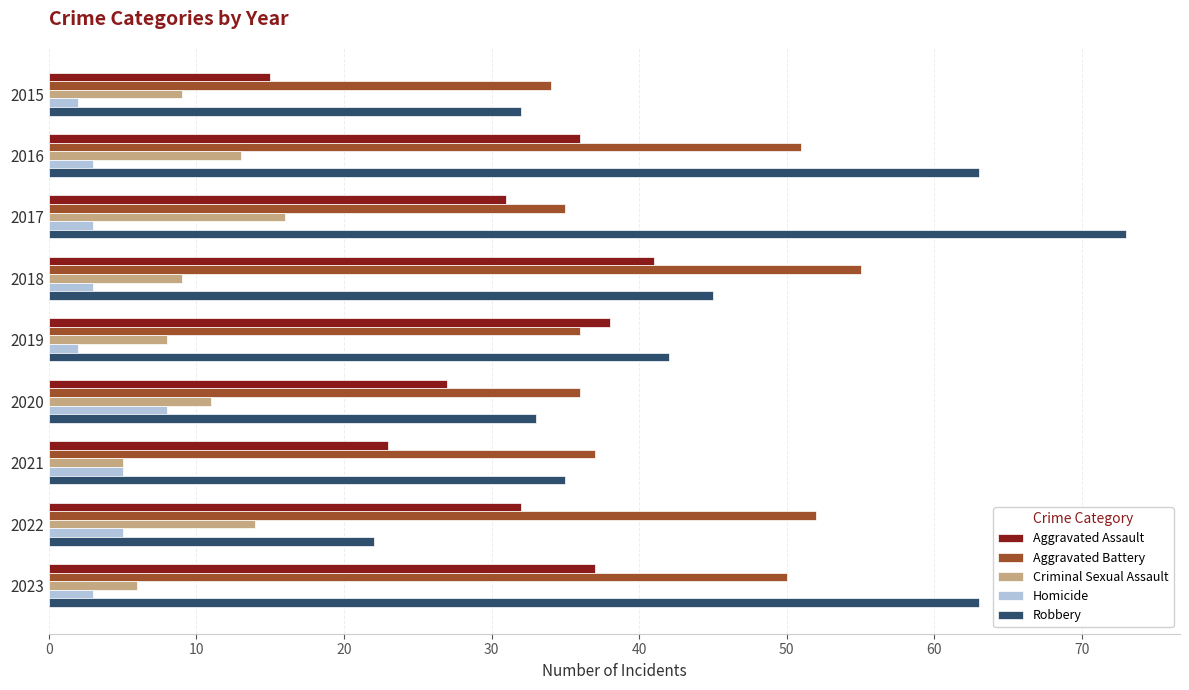

Is the value of Aggravated Battery at 2016 greater than the value of Homicide at 2023?

Yes